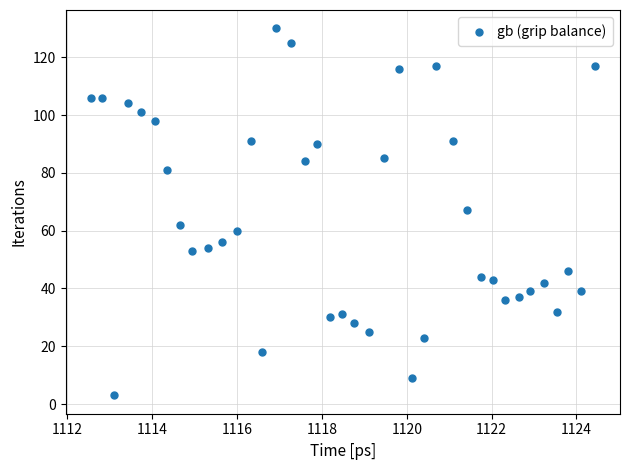

What is the range of Y values (max minus min)?

127